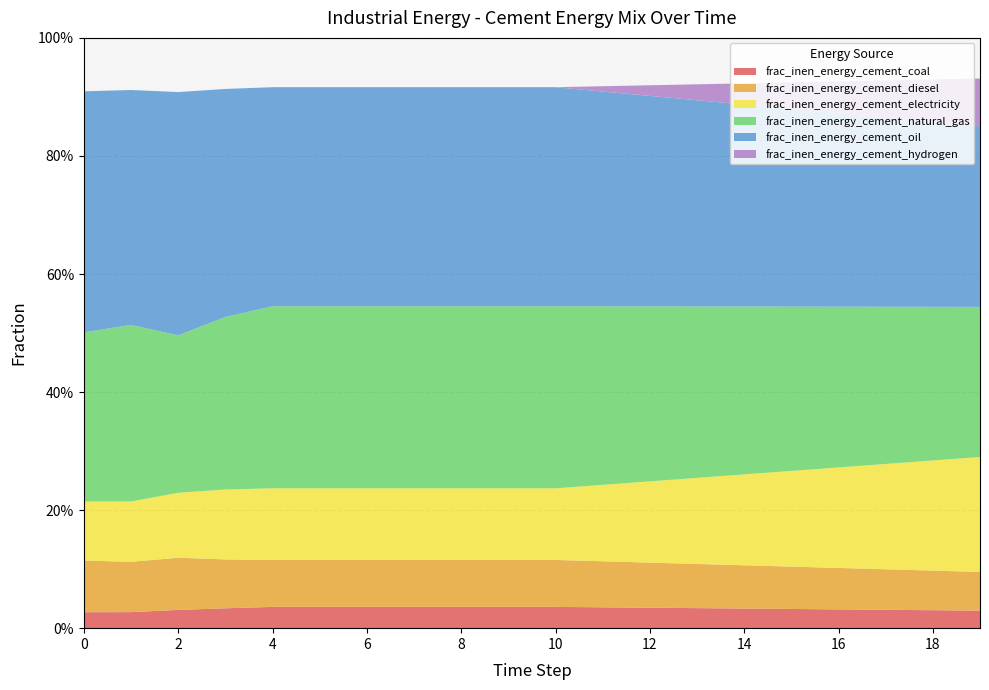

Reading right to left, what are all the values shown in this chart?

frac_inen_energy_cement_coal: 0.0	0.0	0.0	0.0	0.0	0.0	0.0	0.0	0.0	0.0	0.0	0.0	0.0	0.0	0.0	0.0	0.0	0.0	0.0	0.0
frac_inen_energy_cement_diesel: 0.1	0.1	0.1	0.1	0.1	0.1	0.1	0.1	0.1	0.1	0.1	0.1	0.1	0.1	0.1	0.1	0.1	0.1	0.1	0.1
frac_inen_energy_cement_electricity: 0.2	0.2	0.2	0.2	0.2	0.2	0.1	0.1	0.1	0.1	0.1	0.1	0.1	0.1	0.1	0.1	0.1	0.1	0.1	0.1
frac_inen_energy_cement_natural_gas: 0.3	0.3	0.3	0.3	0.3	0.3	0.3	0.3	0.3	0.3	0.3	0.3	0.3	0.3	0.3	0.3	0.3	0.3	0.3	0.3
frac_inen_energy_cement_oil: 0.3	0.3	0.3	0.3	0.3	0.3	0.3	0.4	0.4	0.4	0.4	0.4	0.4	0.4	0.4	0.4	0.4	0.4	0.4	0.4
frac_inen_energy_cement_hydrogen: 0.1	0.1	0.1	0.1	0.0	0.0	0.0	0.0	0.0	0.0	0.0	0.0	0.0	0.0	0.0	0.0	0.0	0.0	0.0	0.0